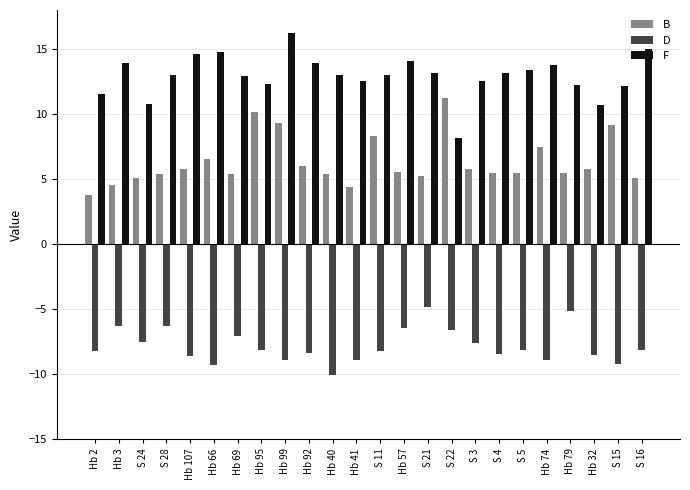

Which category has the lowest value across all series?

Hb 40